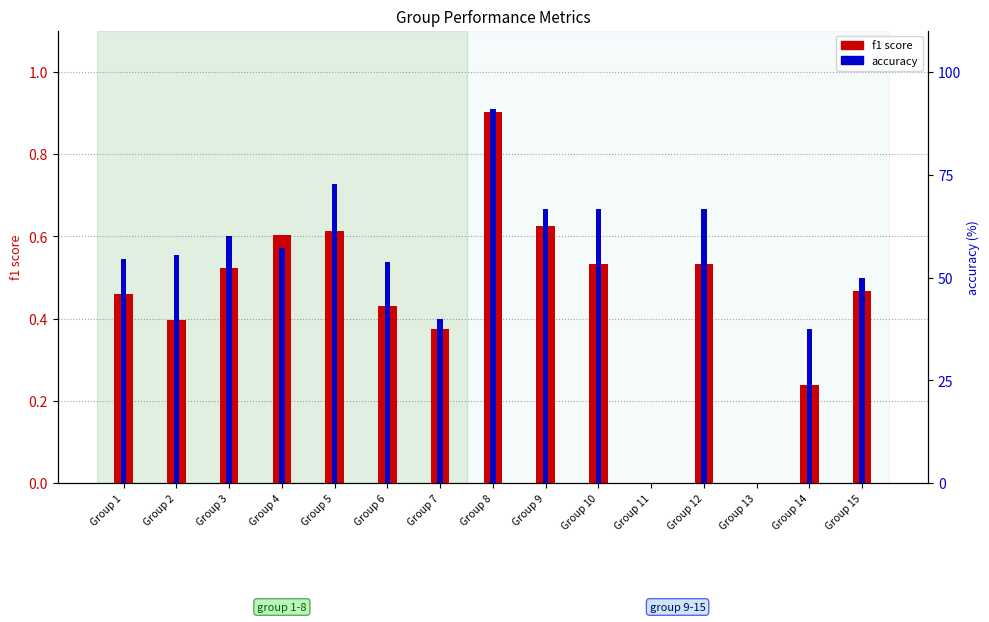

Is it true that f1 score equals 0.4 at Group 2?

True